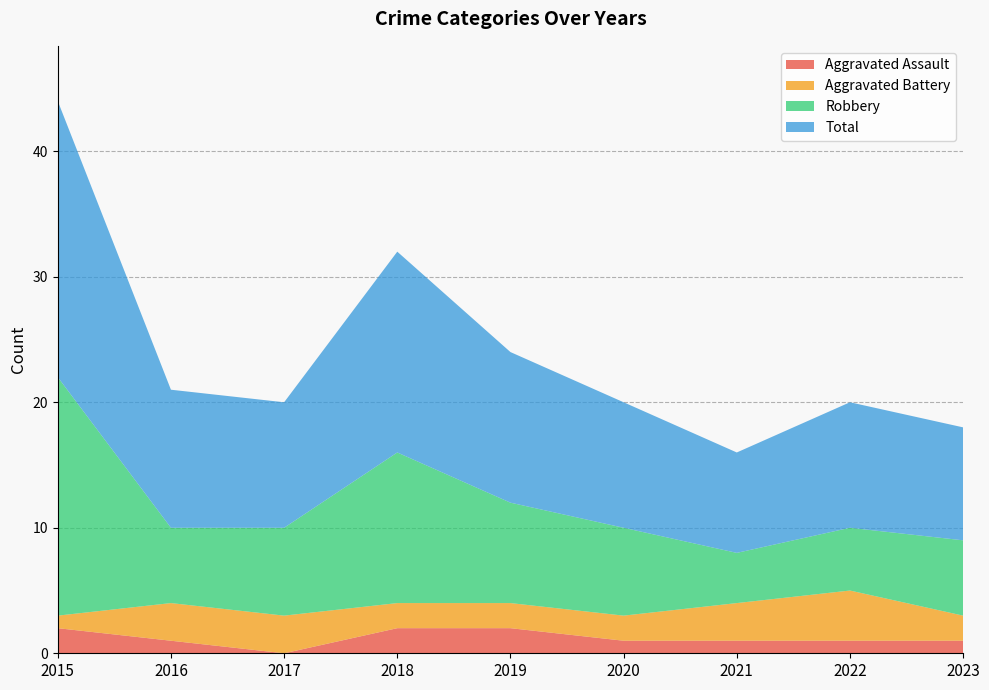

Reading right to left, list all the values displayed in this chart.

Aggravated Assault: 2023=1	2022=1	2021=1	2020=1	2019=2	2018=2	2017=0	2016=1	2015=2
Aggravated Battery: 2023=2	2022=4	2021=3	2020=2	2019=2	2018=2	2017=3	2016=3	2015=1
Robbery: 2023=6	2022=5	2021=4	2020=7	2019=8	2018=12	2017=7	2016=6	2015=19
Total: 2023=9	2022=10	2021=8	2020=10	2019=12	2018=16	2017=10	2016=11	2015=22